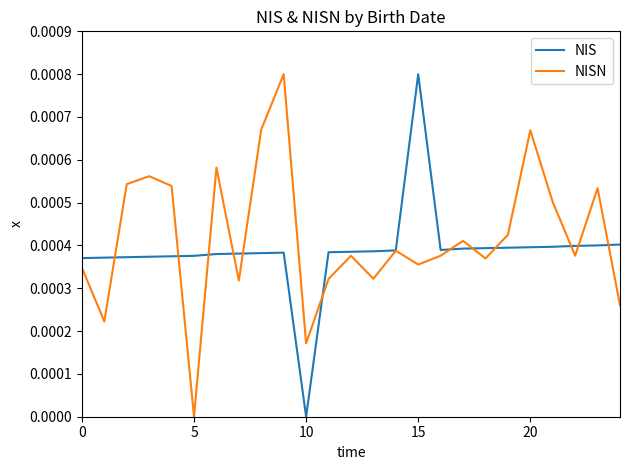

Is it true that NIS equals 0.0 at 10?

True